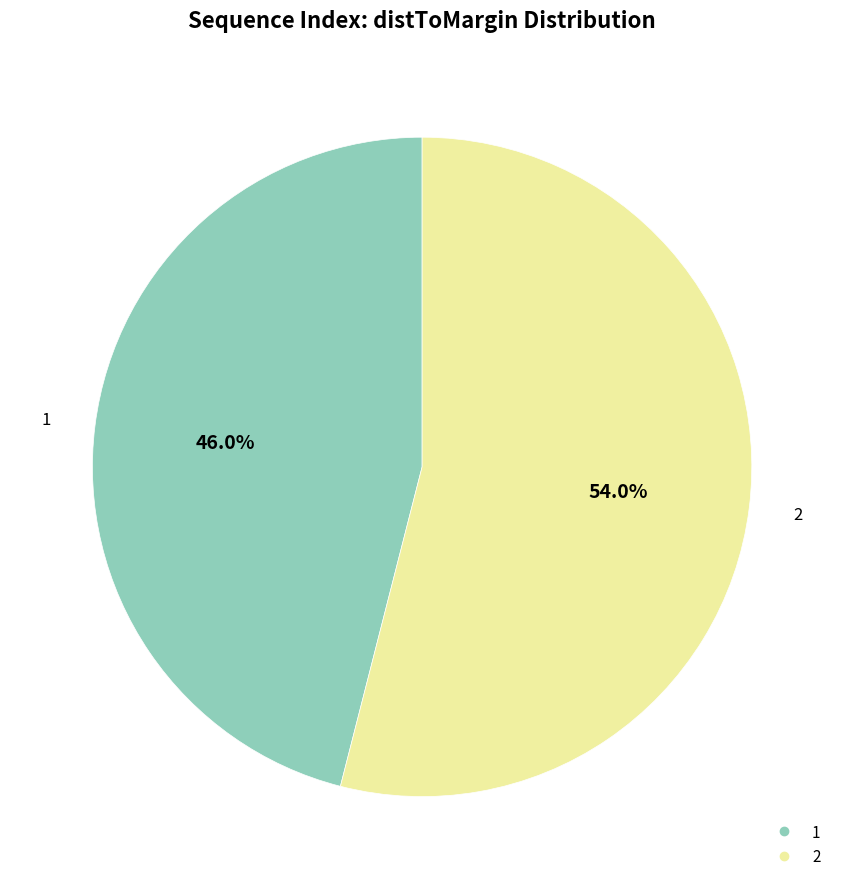

To the nearest percent, what is the combined percentage of 1 and 2?

100%